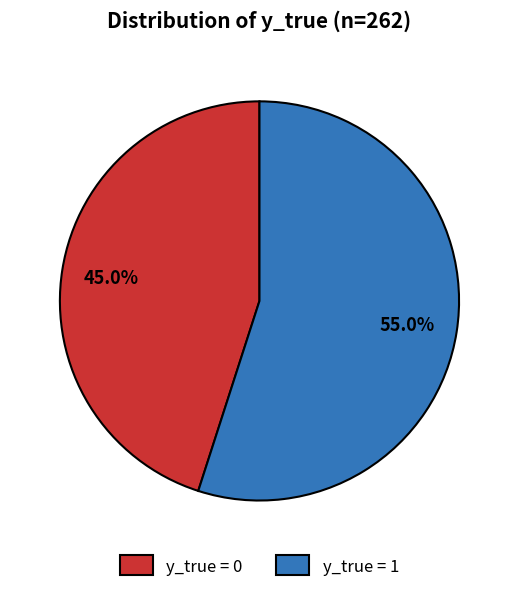

What is the largest slice in the pie chart?

y_true = 1